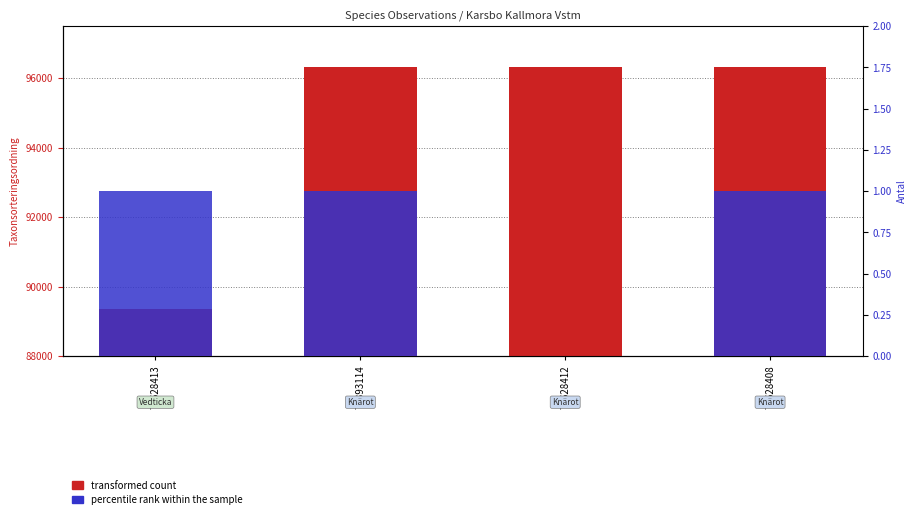

Between 73628413 and 74393114, which series saw the biggest shift?

transformed count